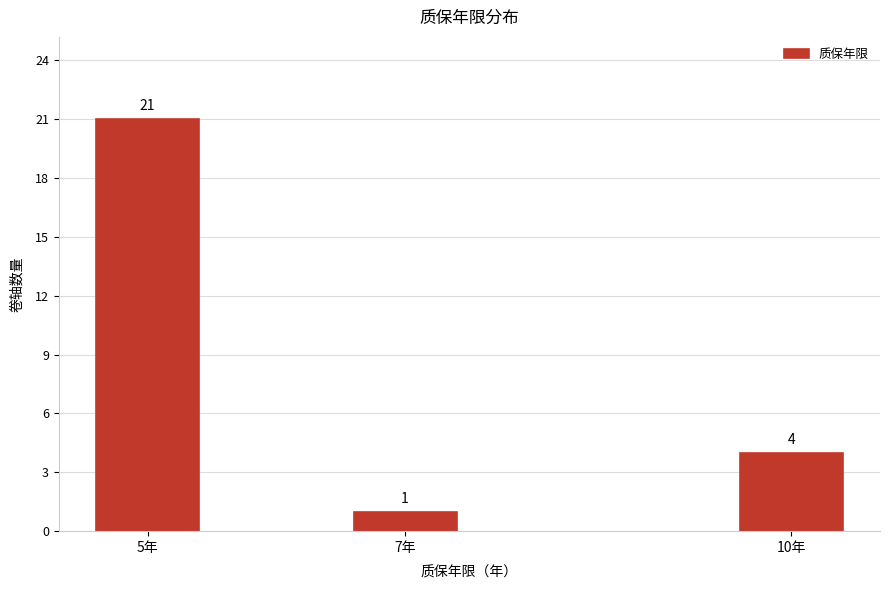

Reading left to right, transcribe all the data shown in this chart.

21	1	4